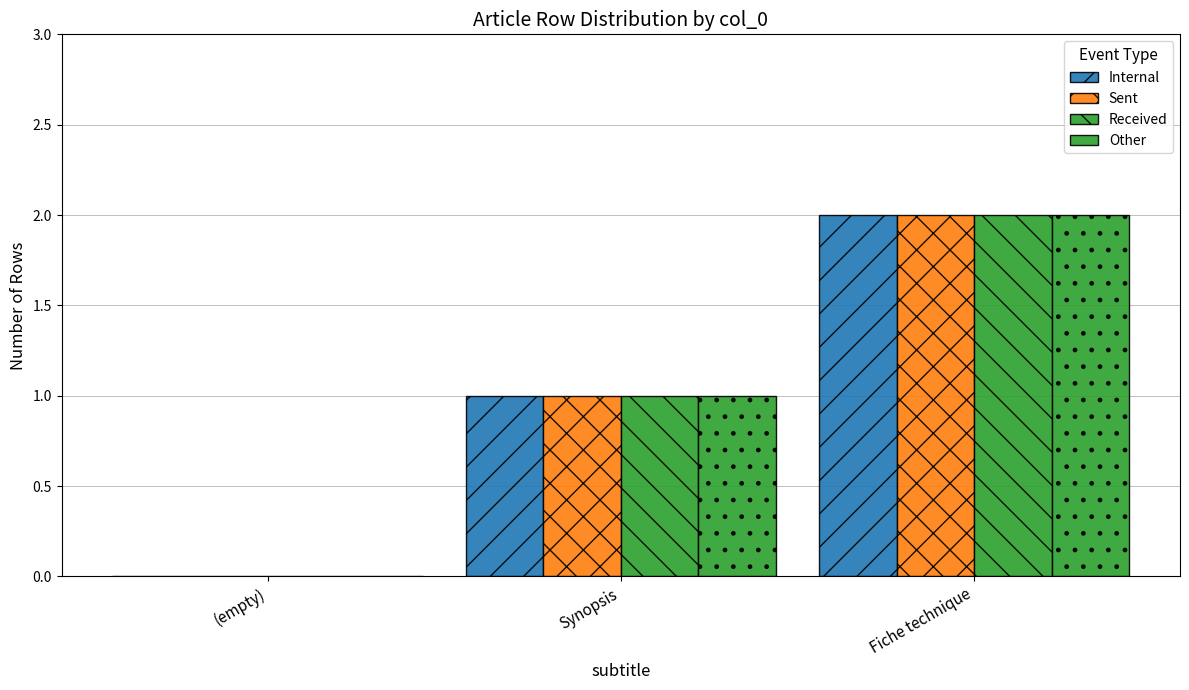

How many distinct data groups are displayed?

4